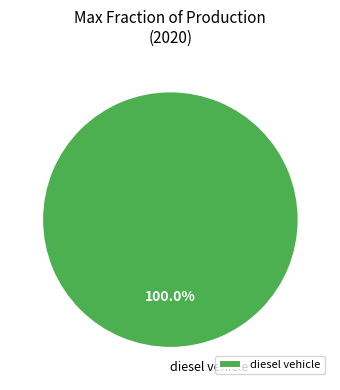

Rank the categories by value from lowest to highest.

diesel vehicle